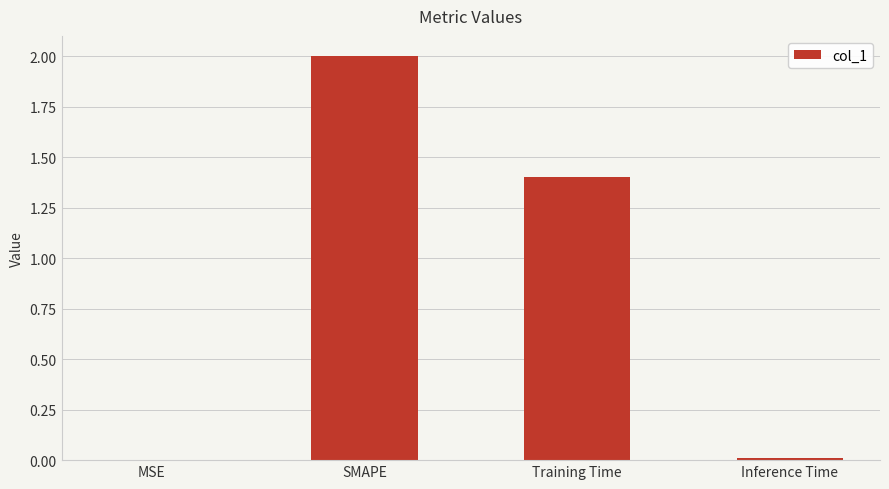

The value at SMAPE is 2.7. True or false?

False